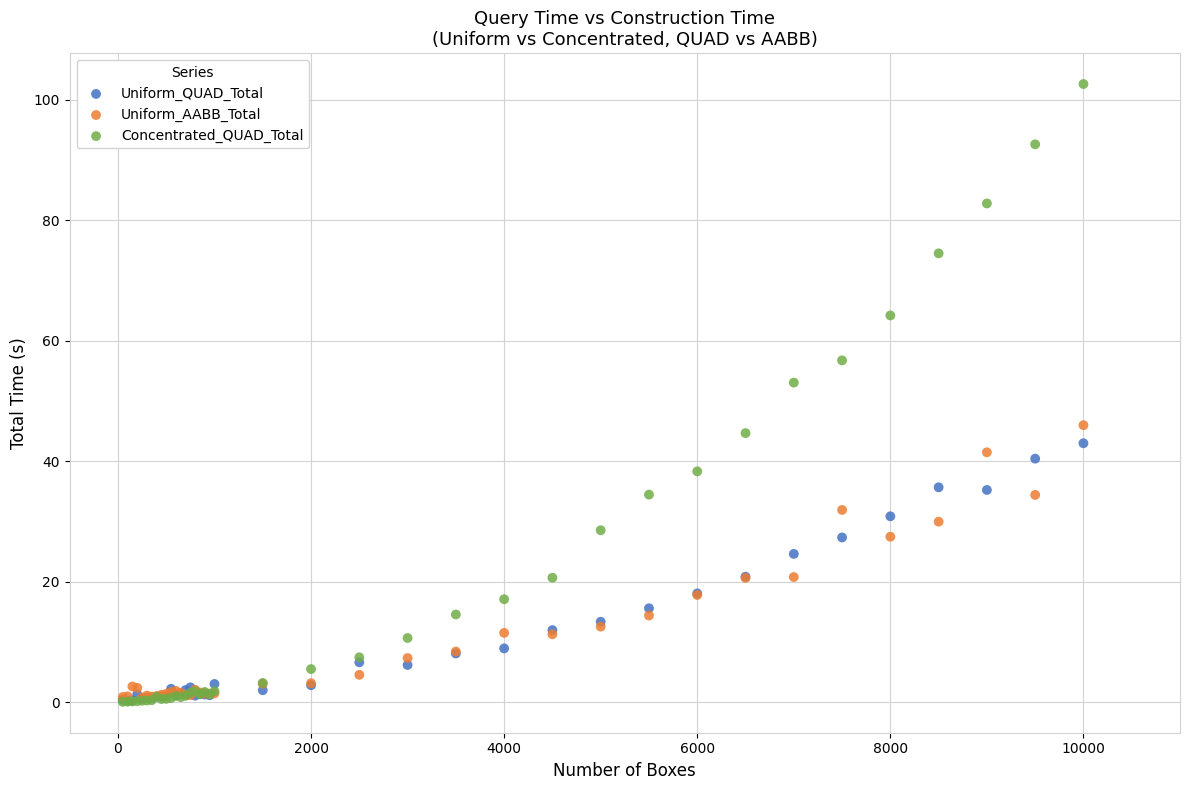

In the Concentrated_QUAD_Total series, what Y value is closest to 51?

53.0